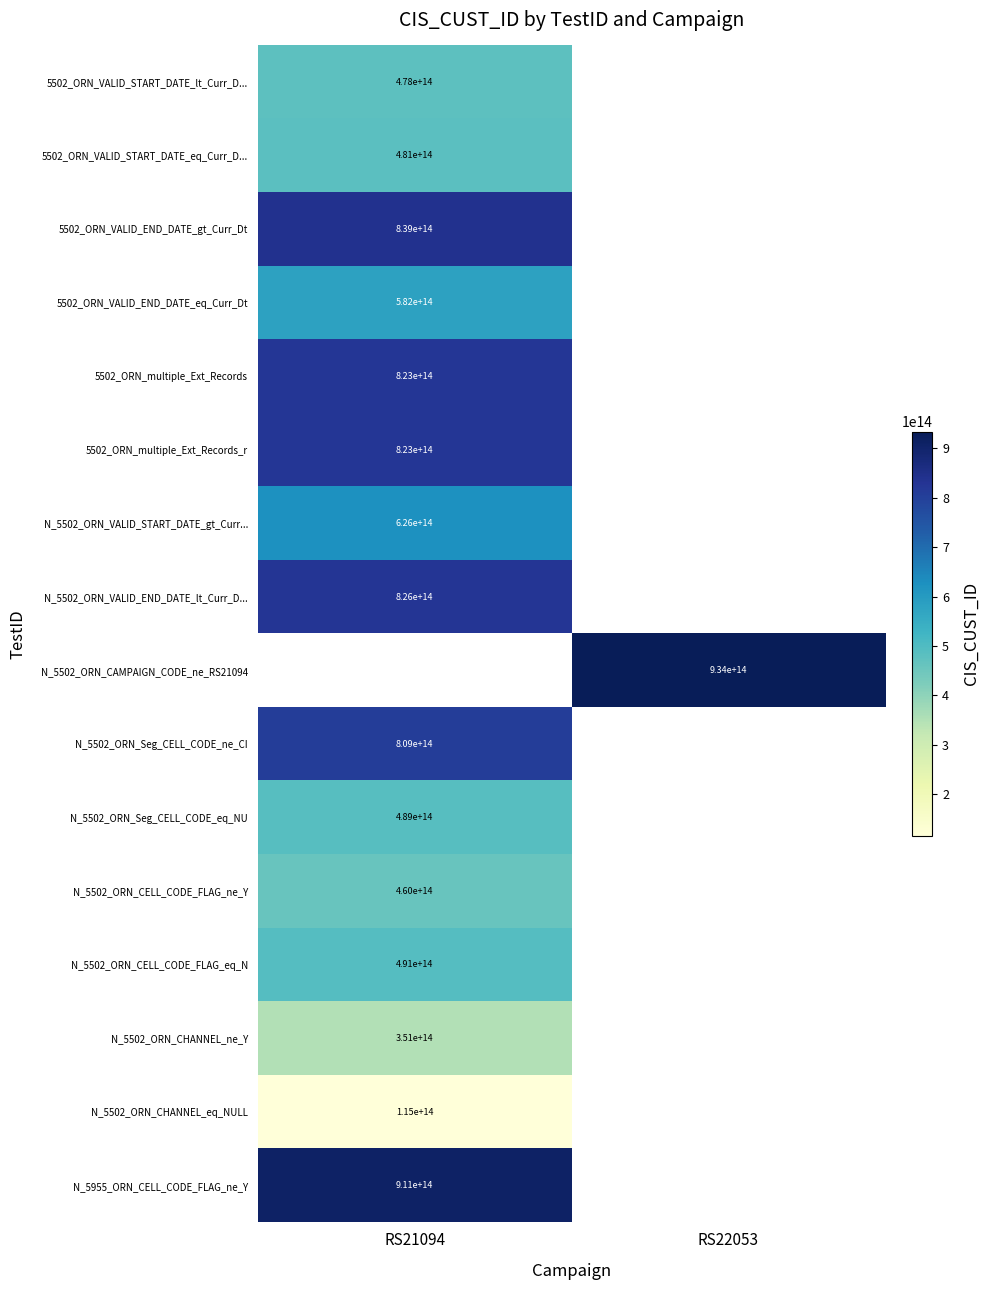

Between RS21094 and RS22053, which is larger?

RS21094